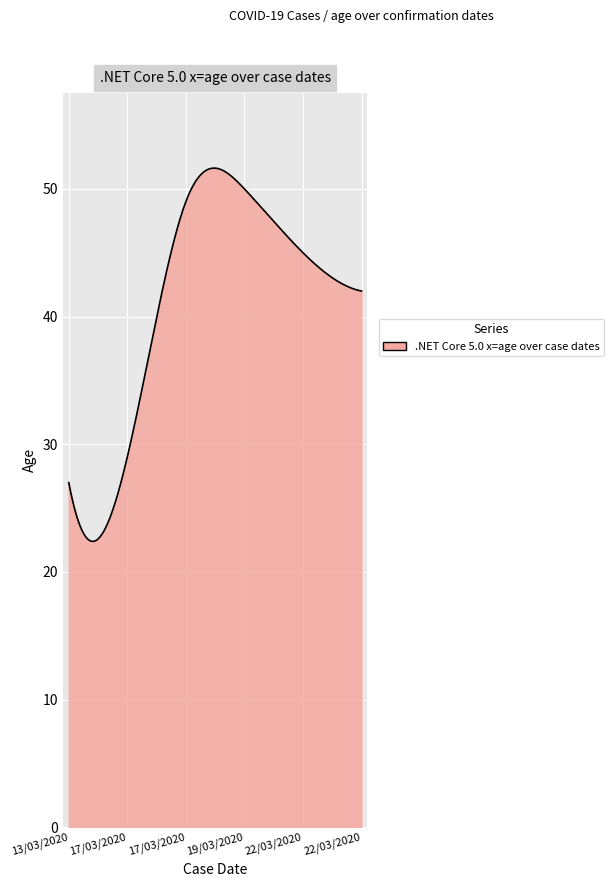

What is the difference between the maximum and minimum values?

29.2